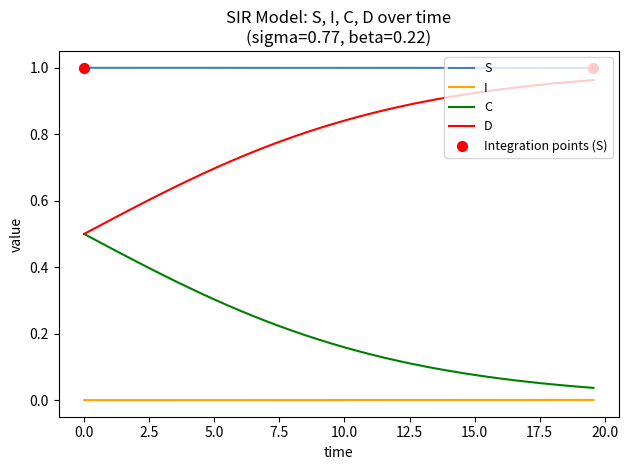

Which series has the largest total across all categories?

S